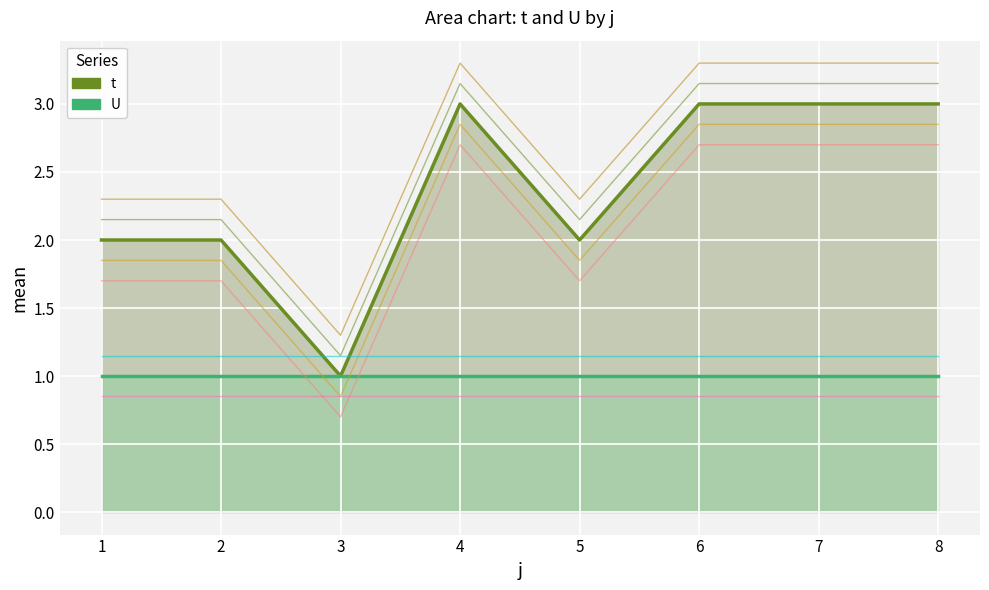

How many points are lower than both their immediate neighbors (excluding endpoints)?

2